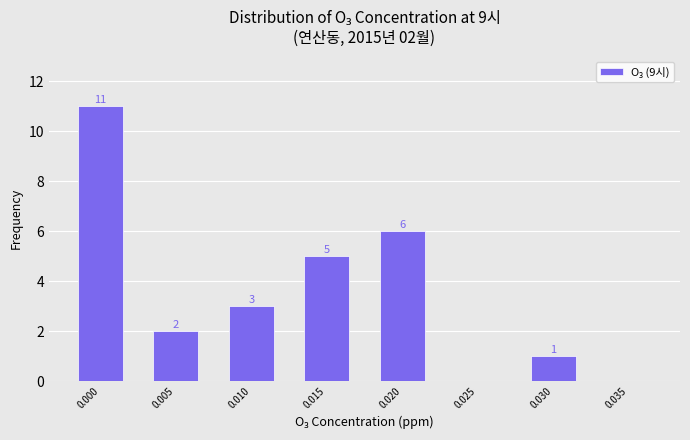

Reading right to left, transcribe all the data shown in this chart.

0.035=0	0.030=1	0.025=0	0.020=6	0.015=5	0.010=3	0.005=2	0.000=11